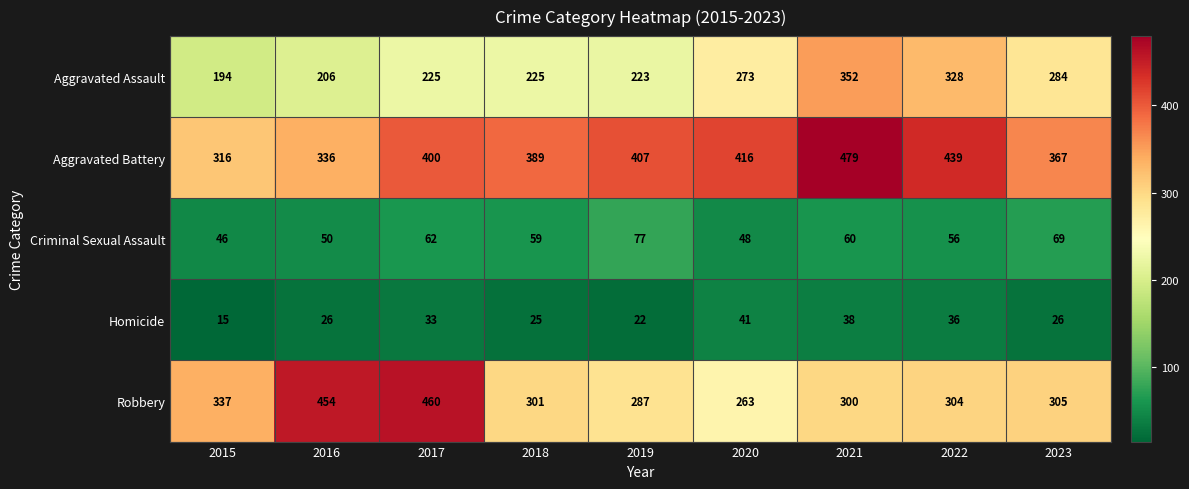

How many data points does each series have?

9